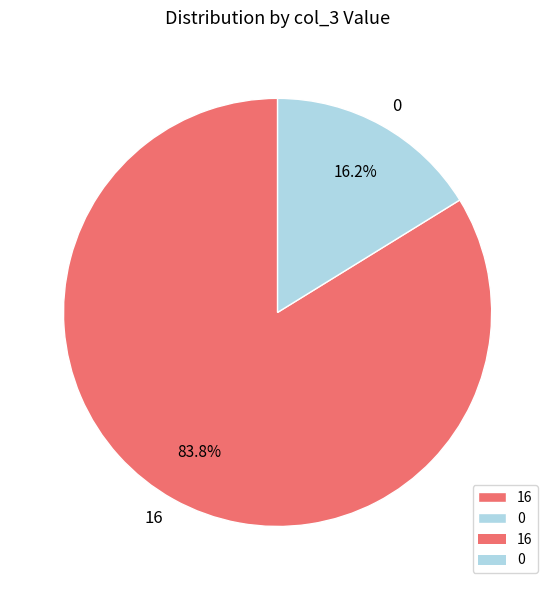

True or false: 16 accounts for 2% of the total.

False